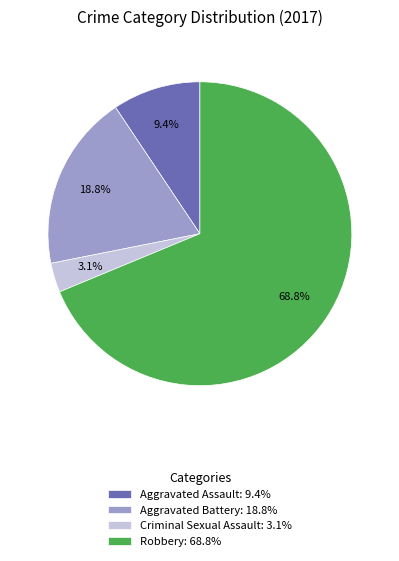

How many segments does this pie chart have?

4